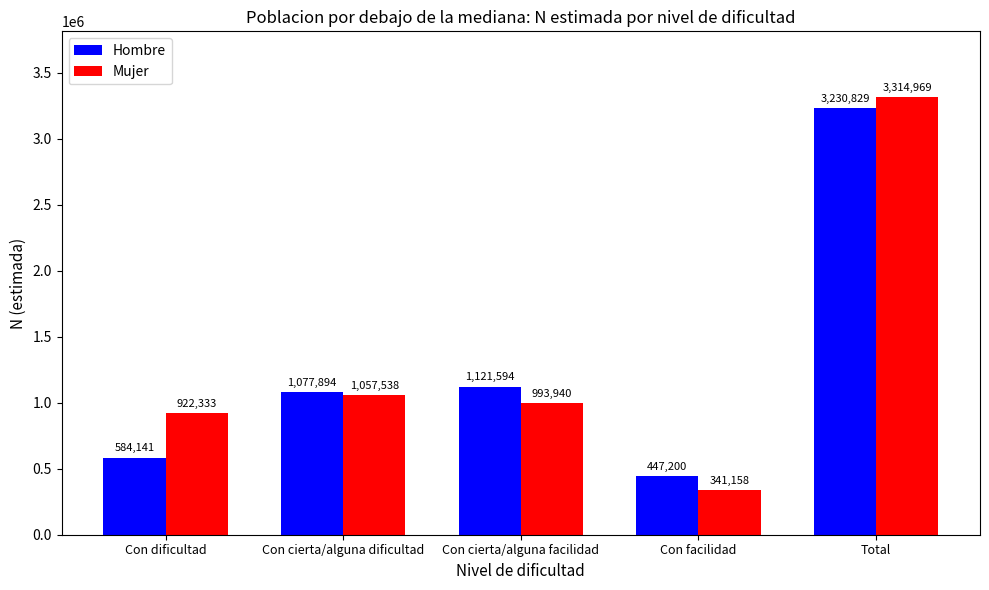

Are the bars horizontal?

No